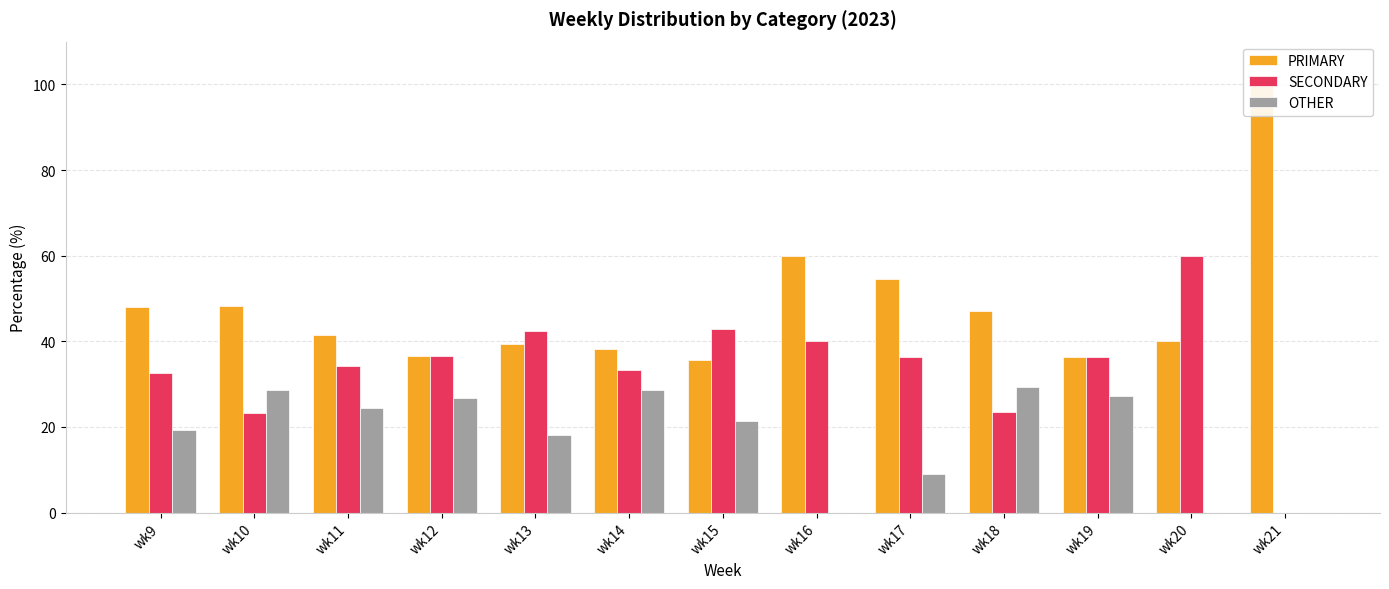

At which label is OTHER closest to 14?

wk13